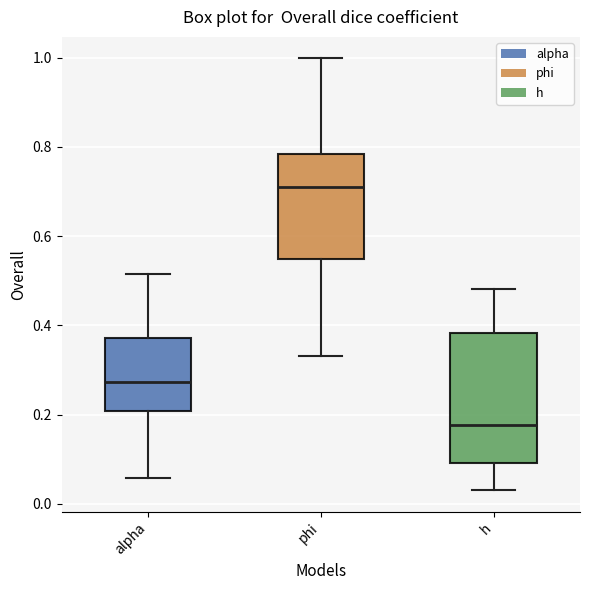

Reading left to right, read every box against the y-axis: the position of its median line, the range the box covers, and the ends of its whiskers. The values are not printed on the chart, so give them approximately, as read against the axis.

alpha: median 0.28, box 0.20 to 0.38, whiskers 0.06 to 0.52
phi: median 0.70, box 0.54 to 0.78, whiskers 0.34 to 1.00
h: median 0.18, box 0.10 to 0.38, whiskers 0.04 to 0.48